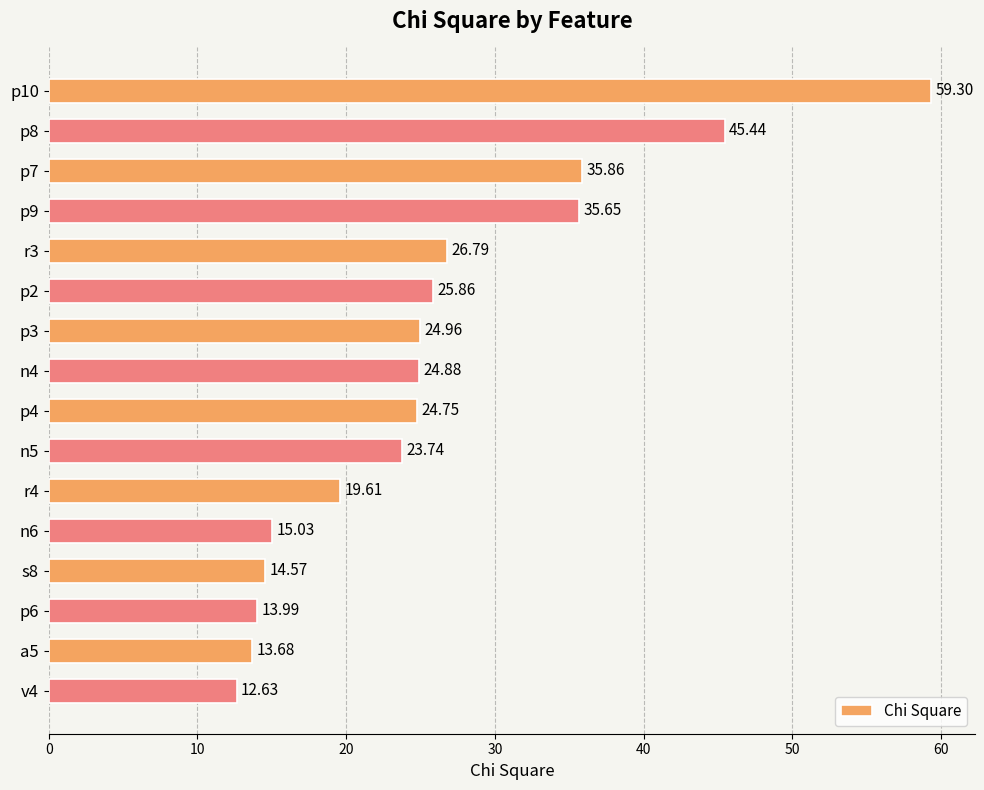

What is the change in value from p10 to p6?

-45.3